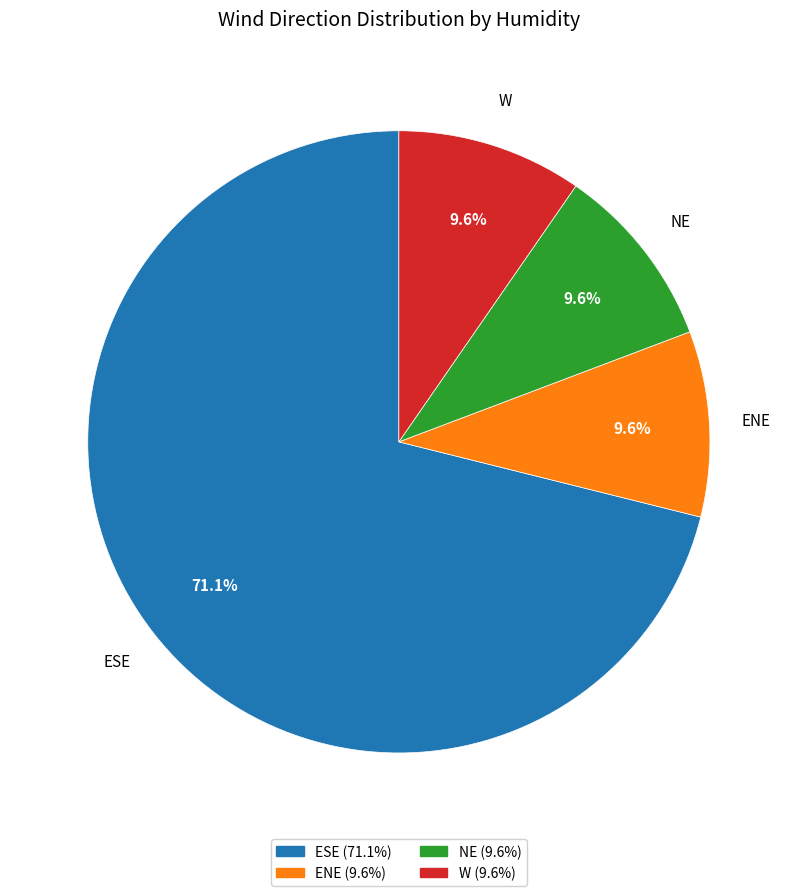

What is the majority slice?

ESE